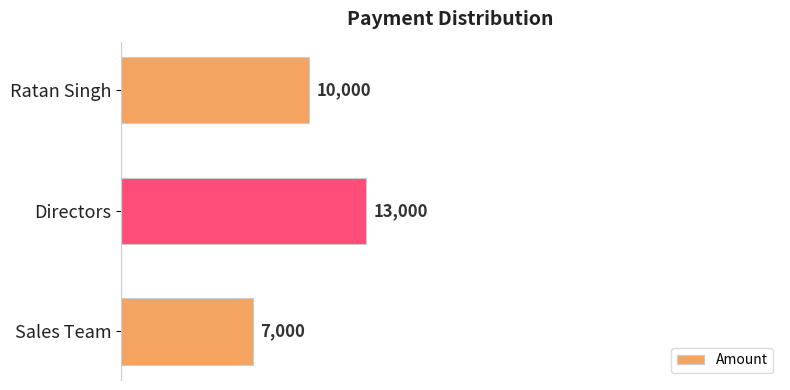

What is the difference between the maximum and minimum values?

6000